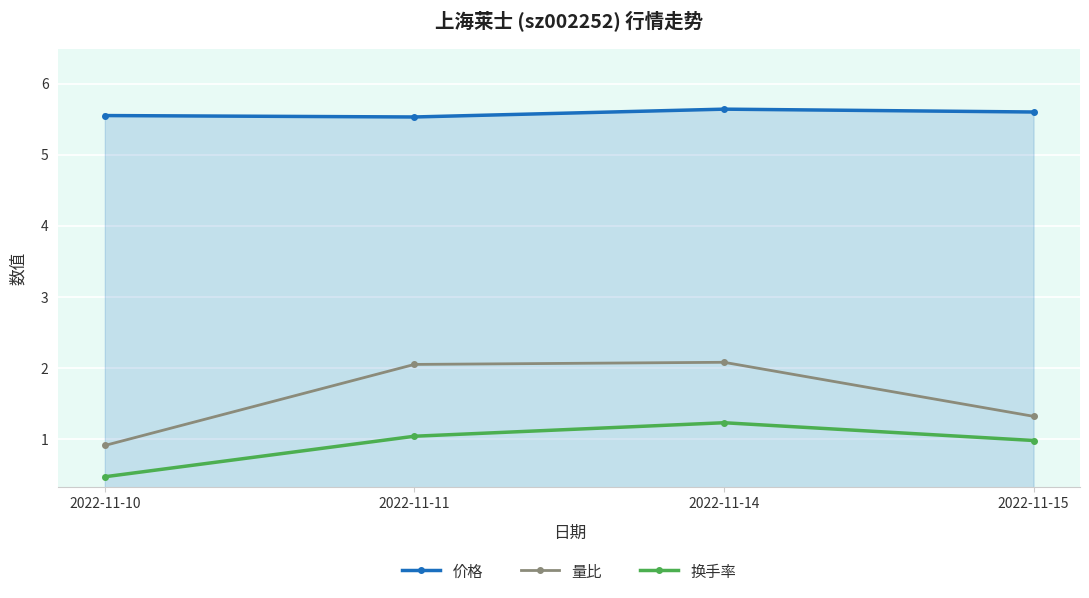

Rank the series by their maximum value, from highest to lowest.

价格, 量比, 换手率